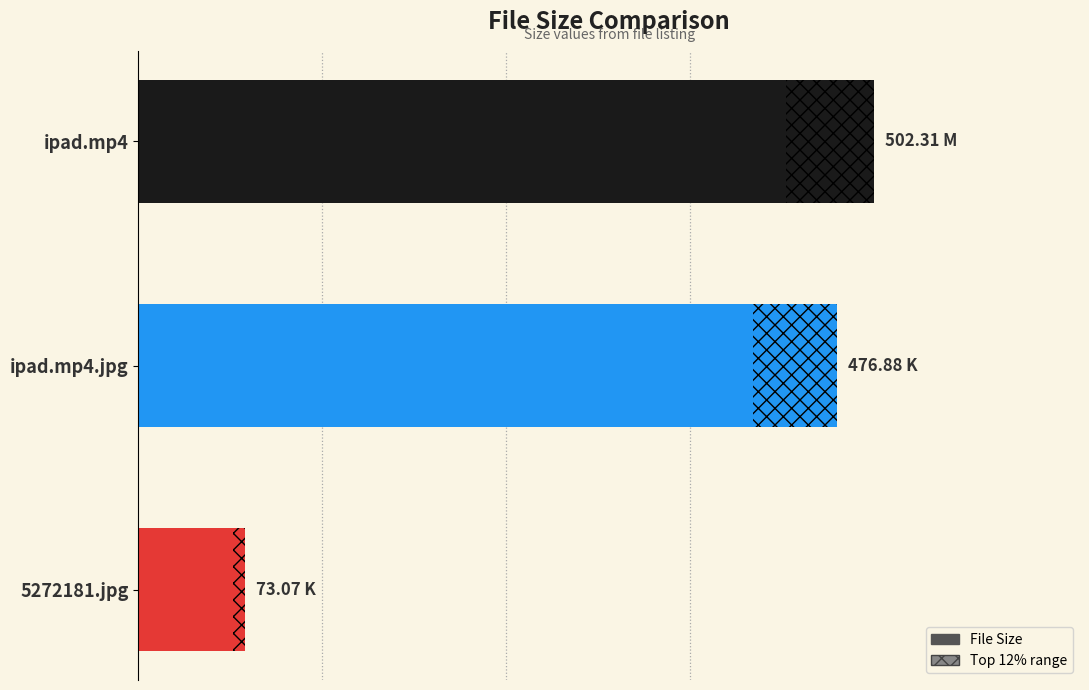

What is the value of the 2nd bar from the left?

476.9